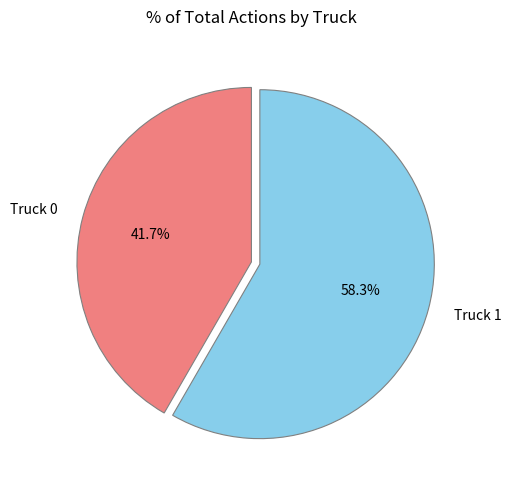

Is there a majority slice in this chart?

Yes